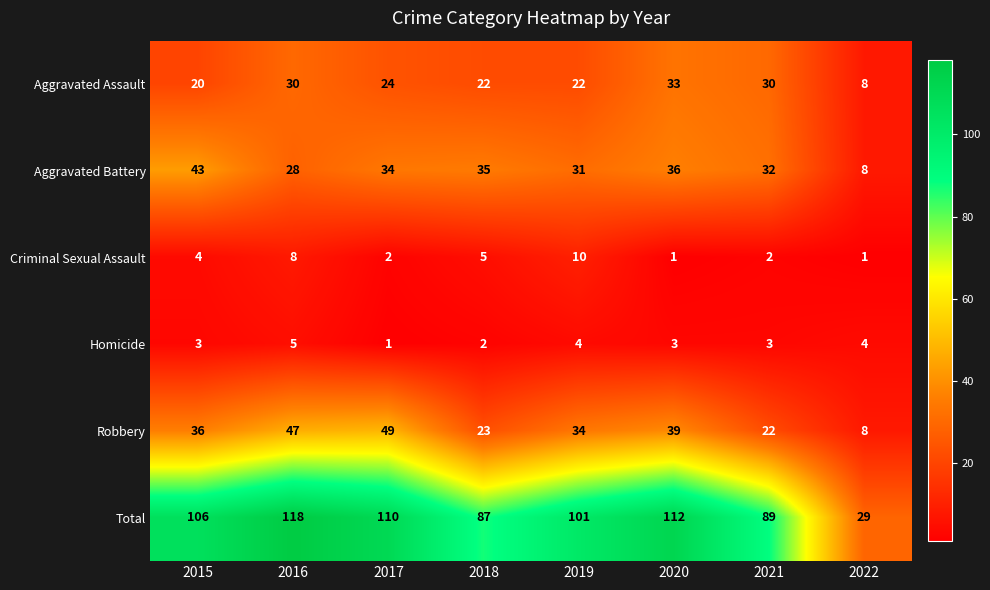

At which label is Total closest to 73?

2018